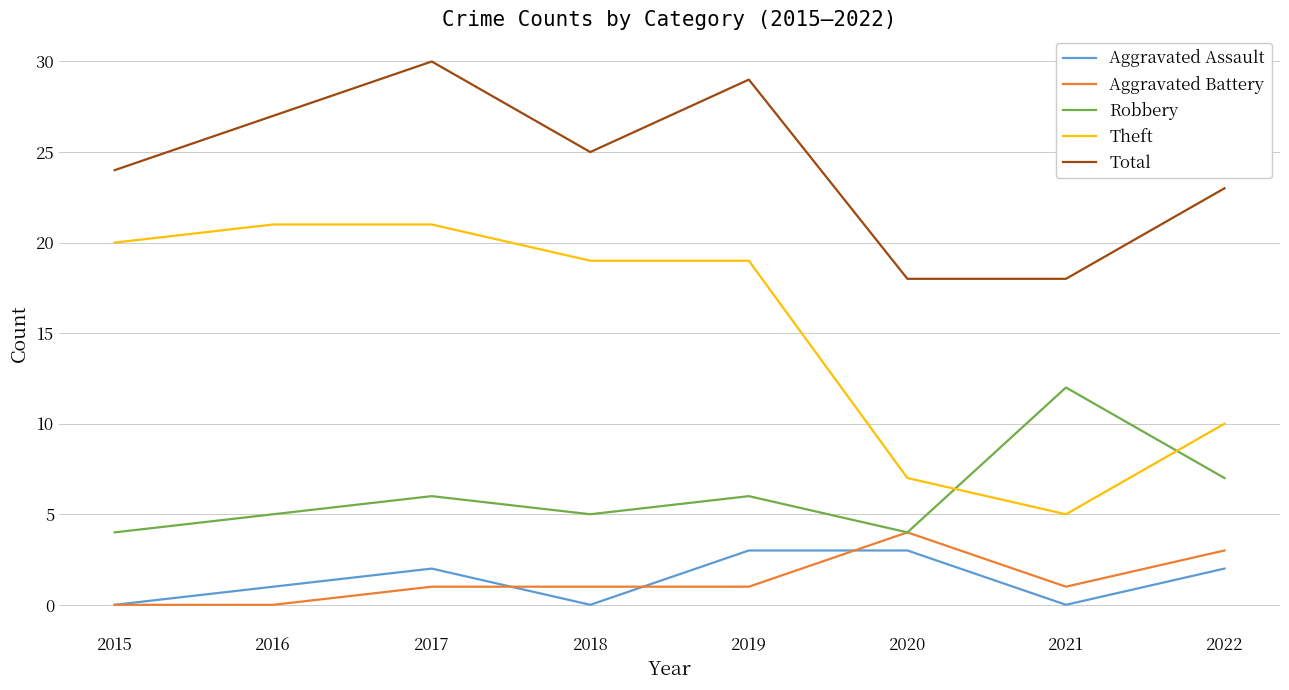

What is the total value across all series at 2015?

48